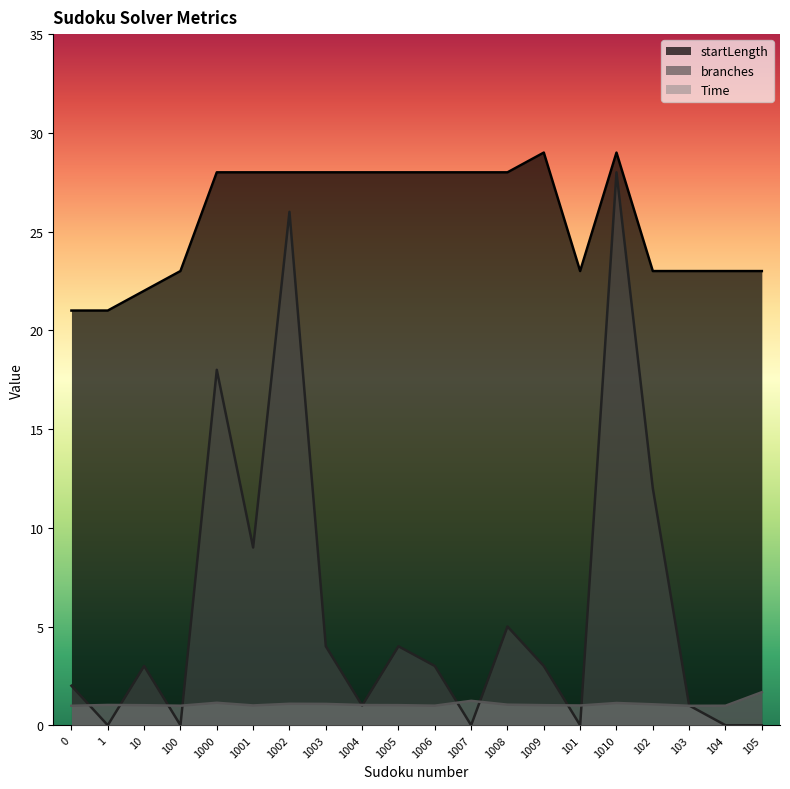

Between 102 and 1002, which is larger?

1002